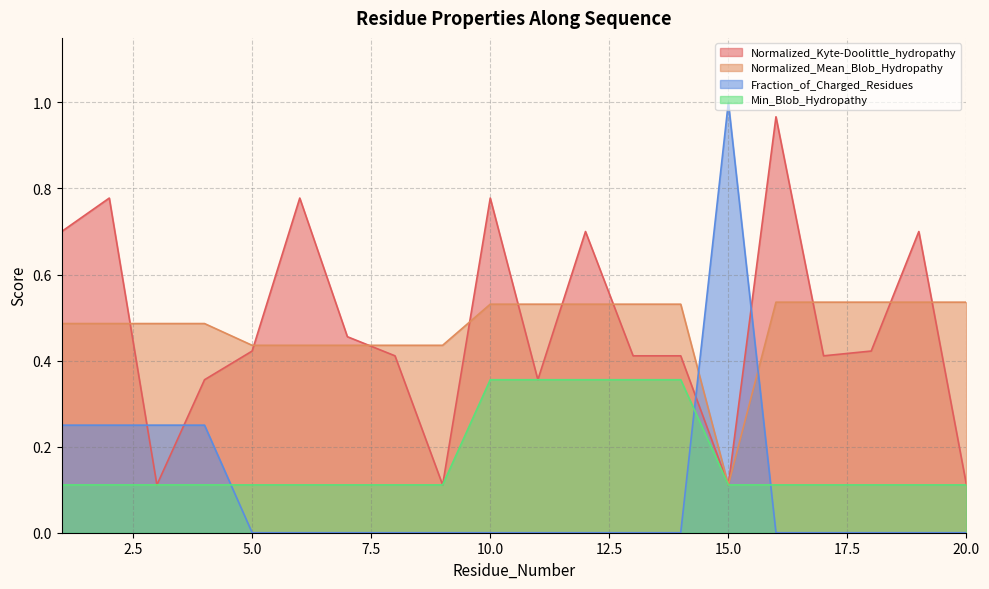

At how many categories does at least one series exceed 0?

20